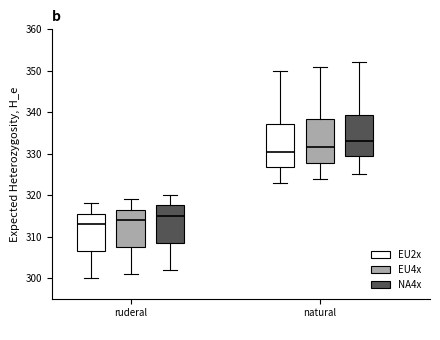

Which box has the highest median line?

natural (NA4x)